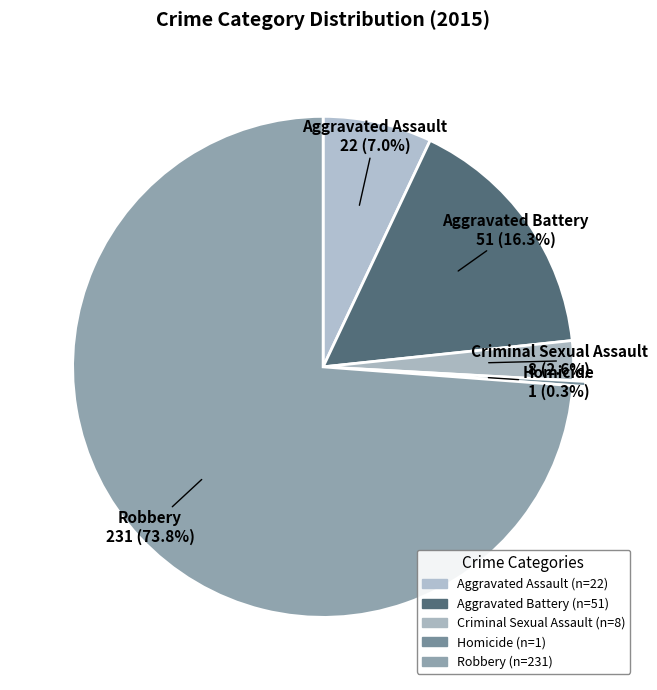

What is the ratio of the value at Aggravated Battery to the value at Aggravated Assault?

2.3